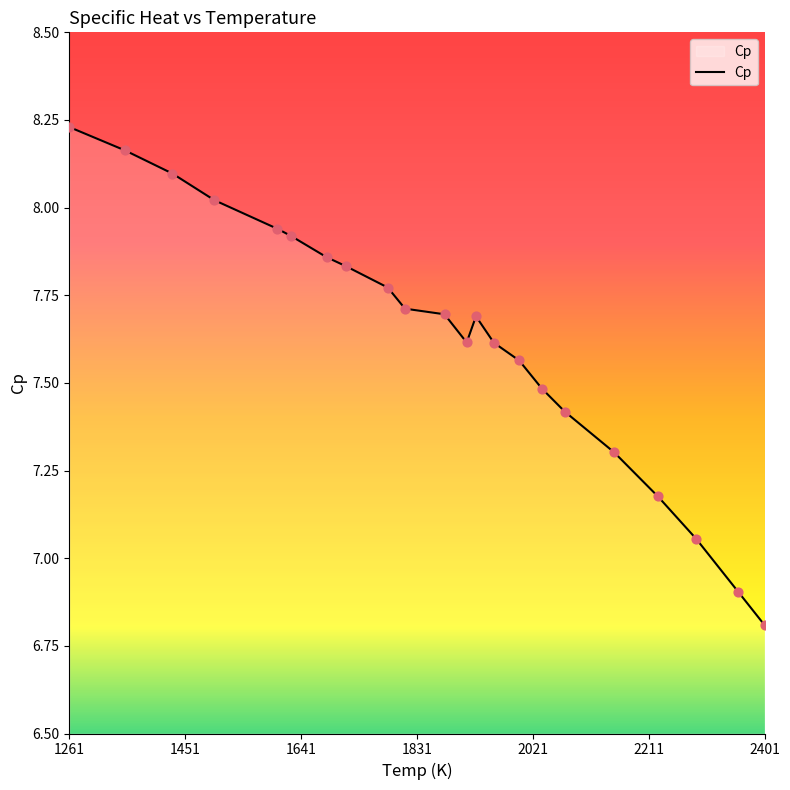

What is the smallest value displayed?

6.8